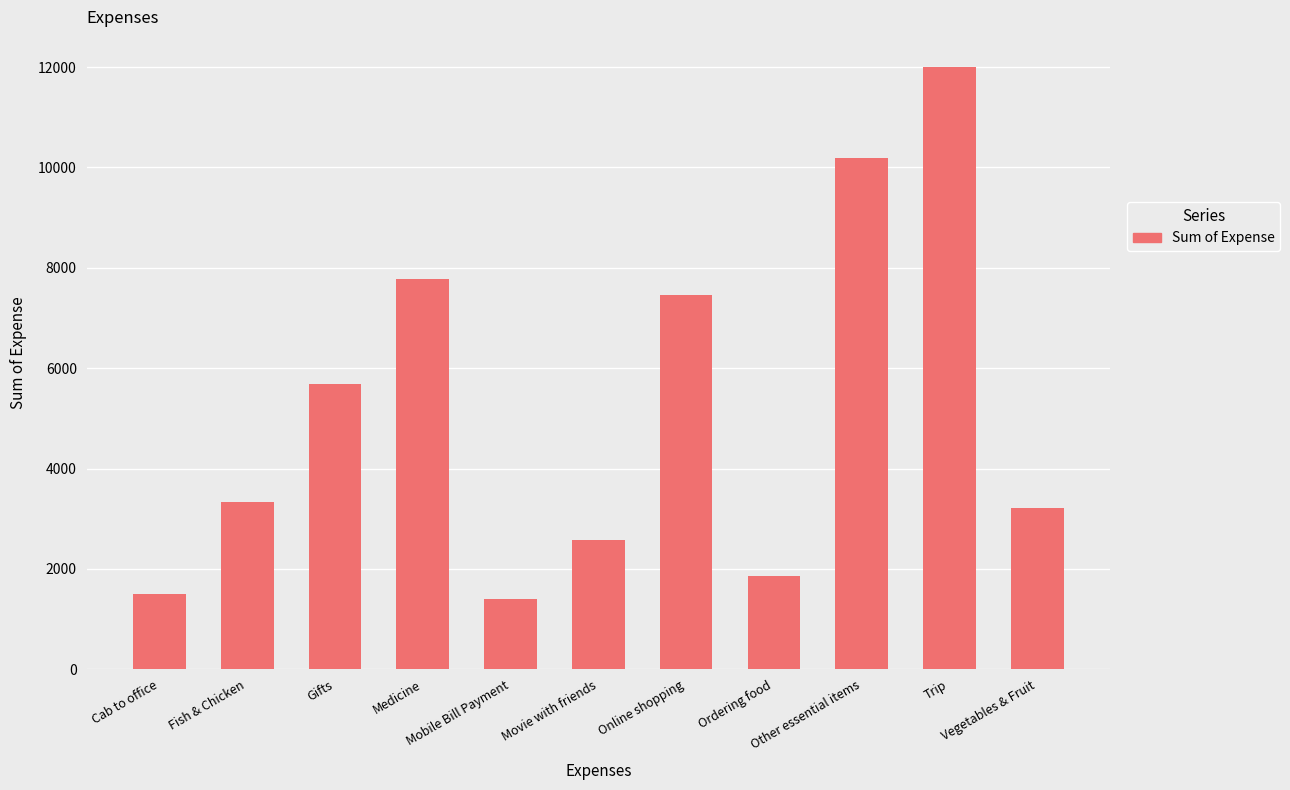

What is the minimum value shown in the chart?

1411.3